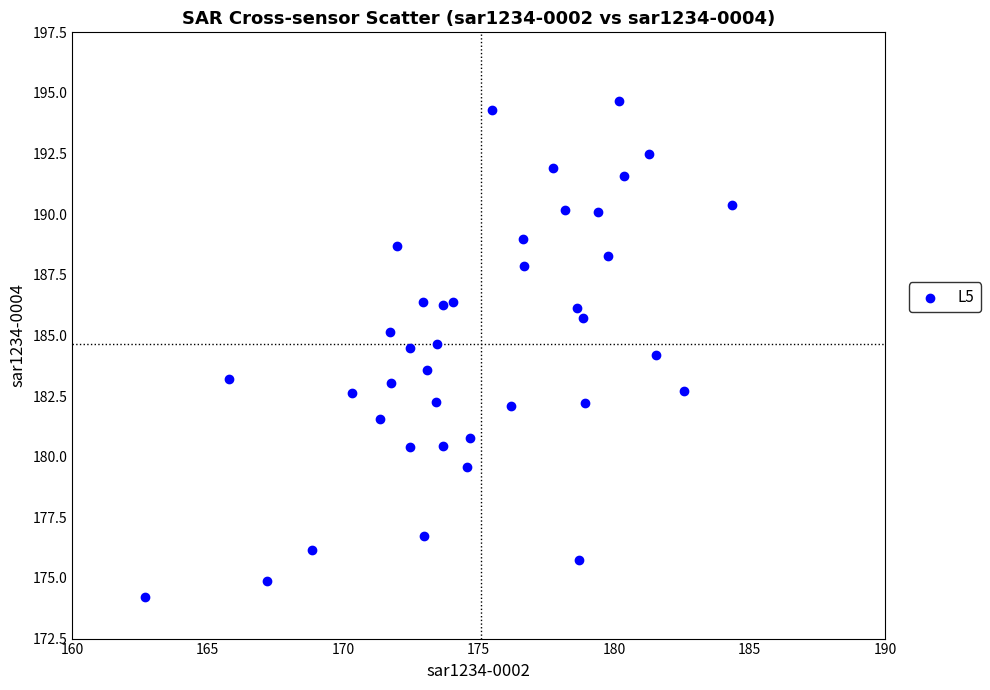

What is the range of X values (max minus min)?

21.6